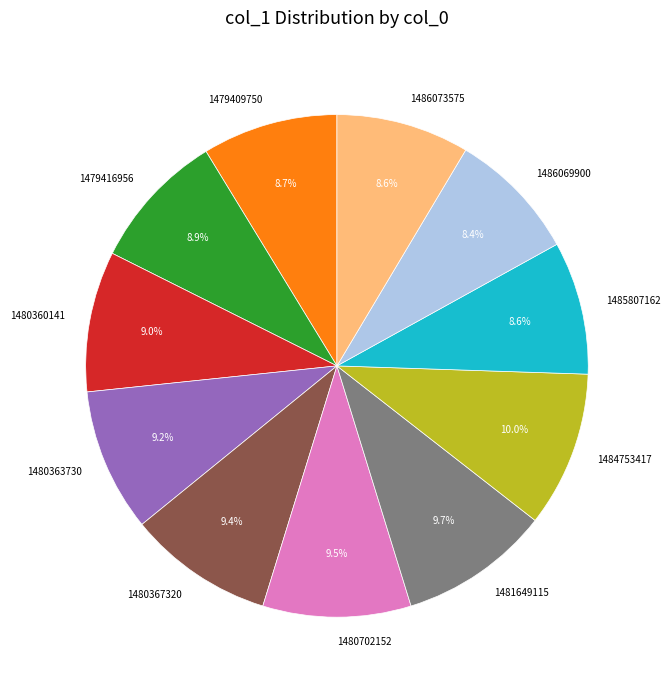

What is the ratio of the value at 1485807162 to the value at 1486073575?

1.0